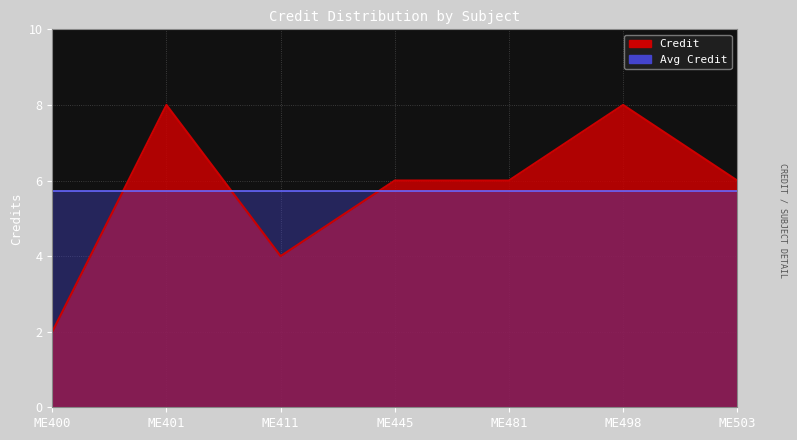

Between ME481 and ME445, which is larger?

ME481